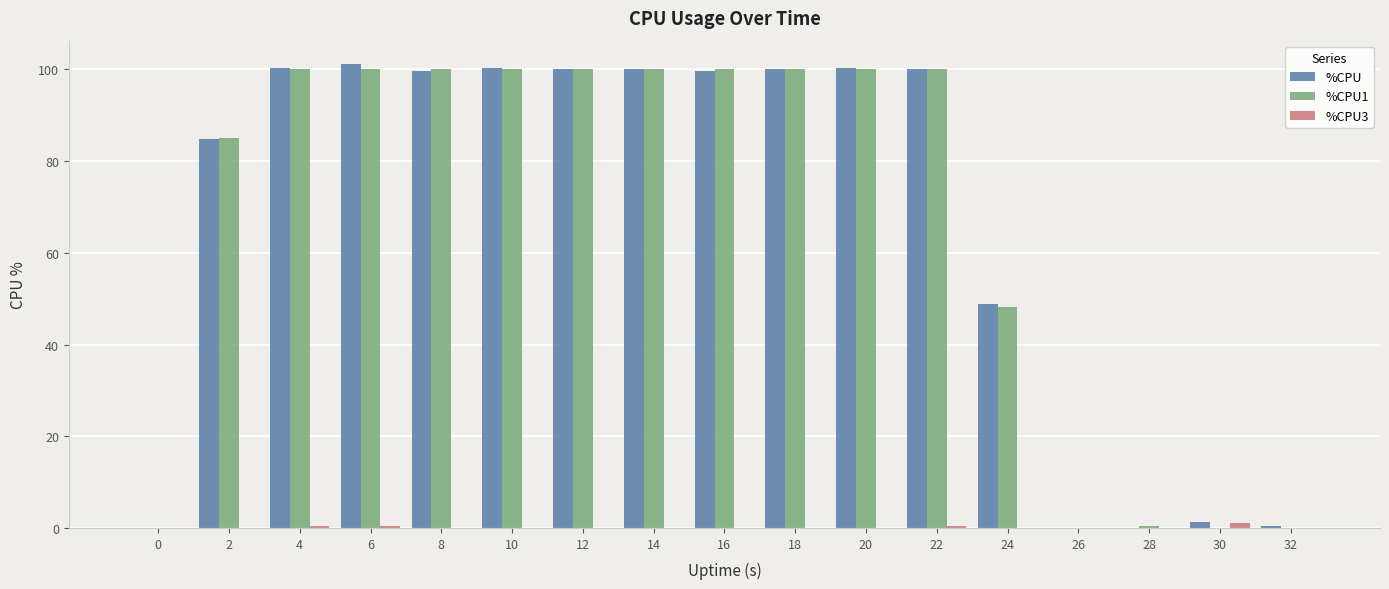

Which series has the widest spread of values?

%CPU